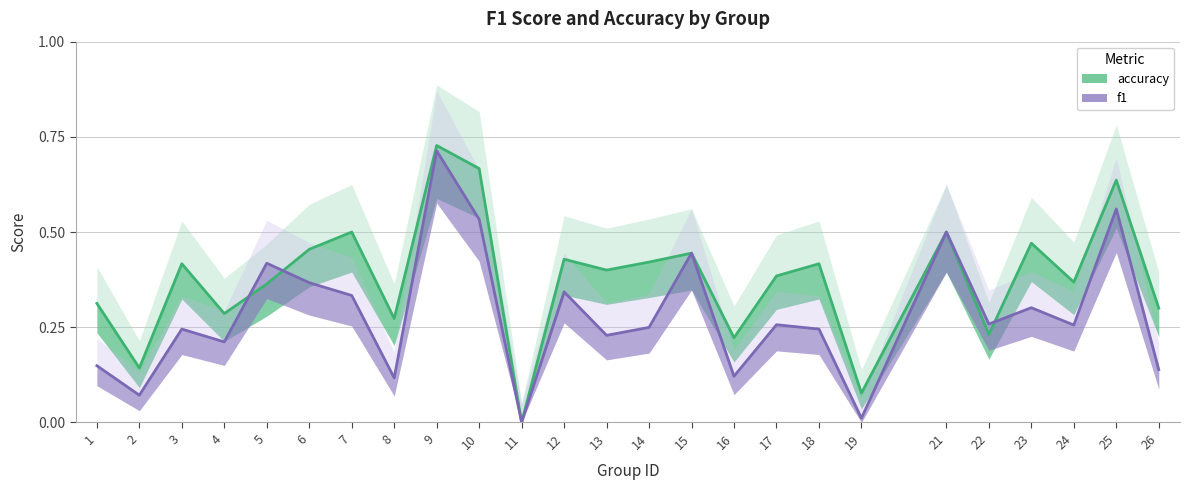

What are all the series names shown in the legend?

f1, accuracy